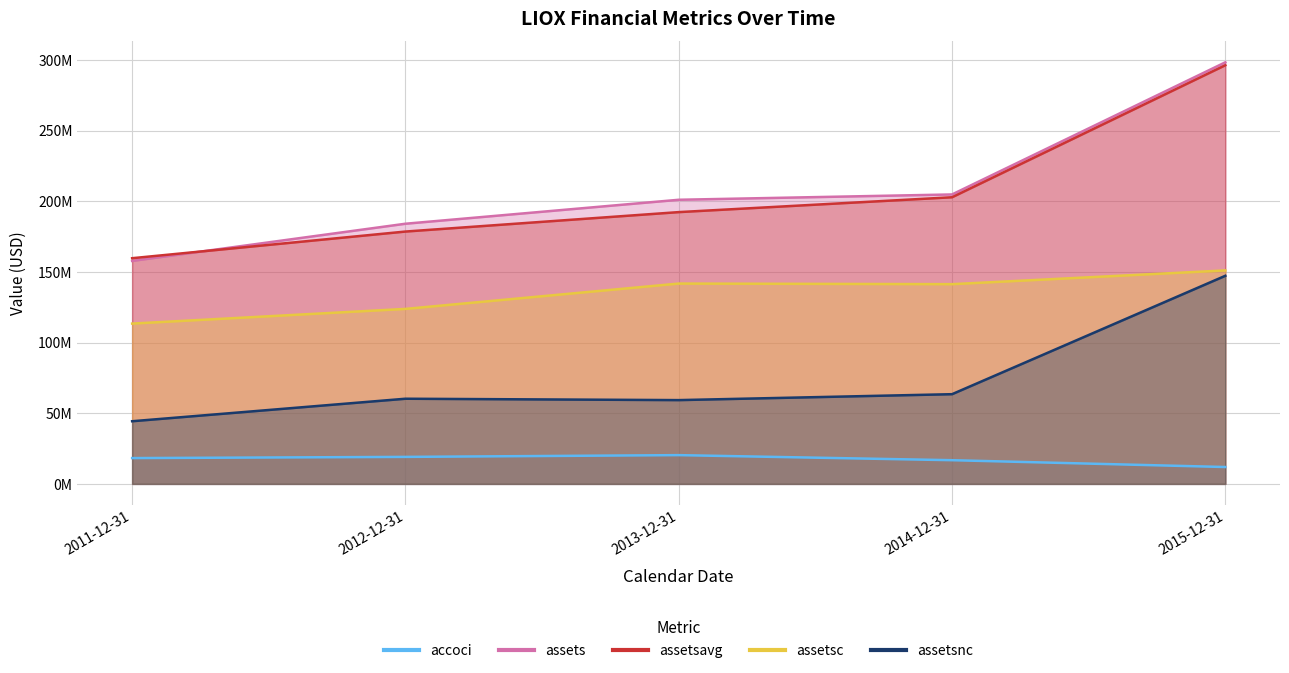

Which label corresponds to the largest value in the chart?

2015-12-31